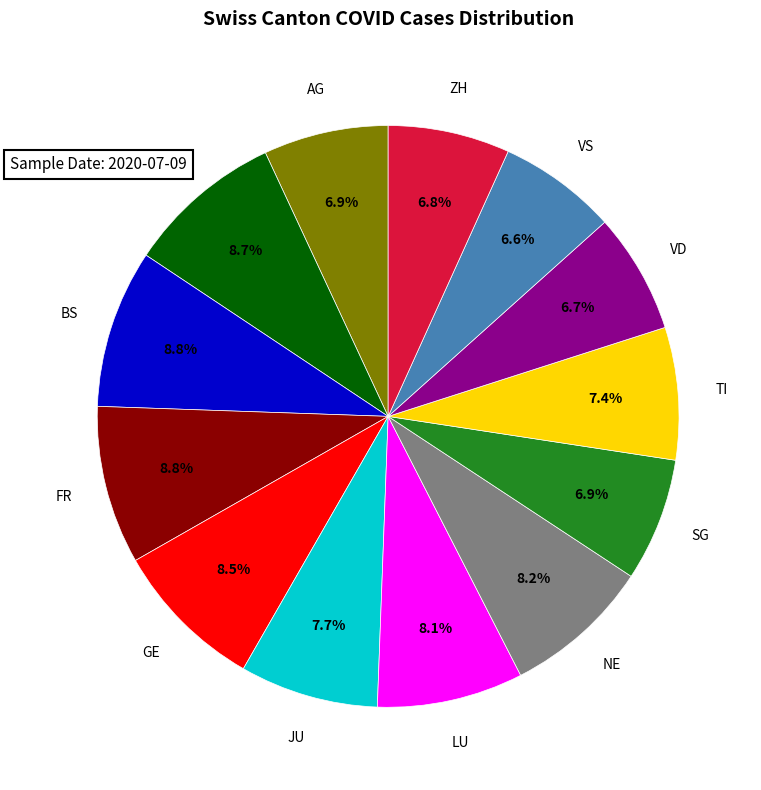

How many segments does this pie chart have?

13